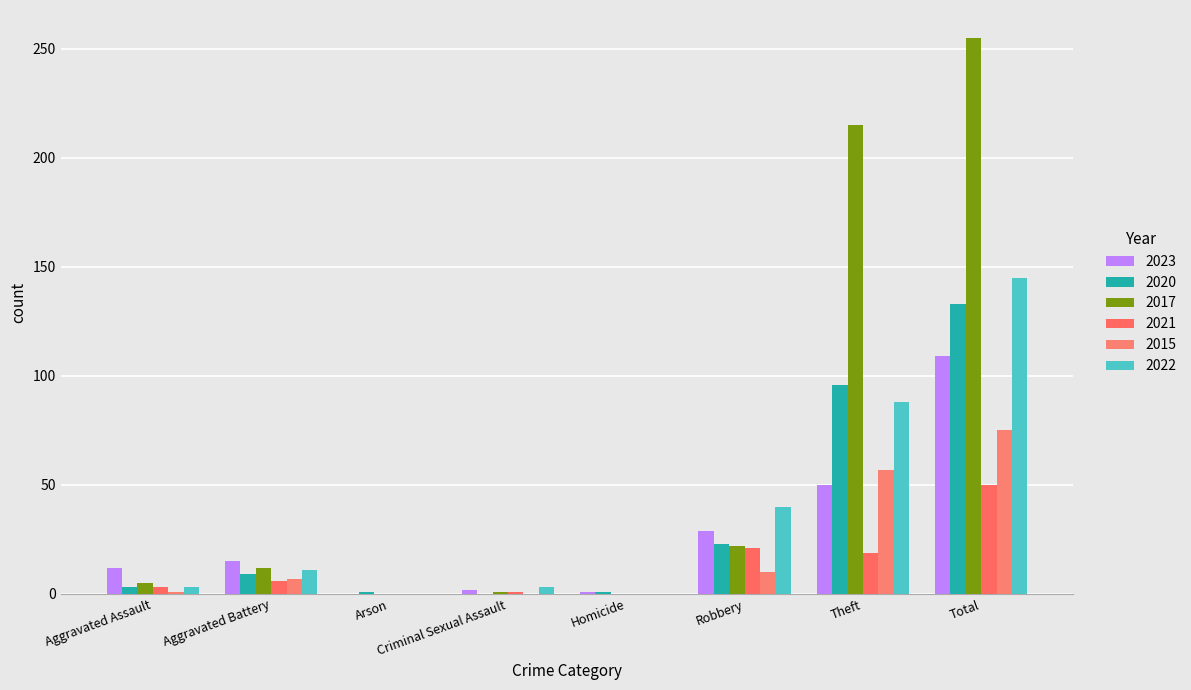

What are all the series names shown in the legend?

2023, 2020, 2017, 2021, 2015, 2022